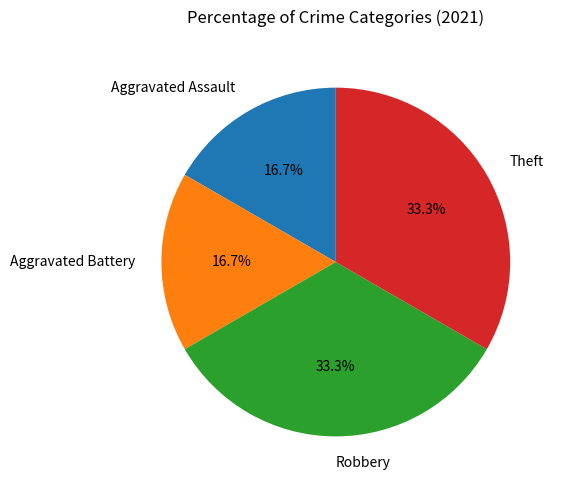

Between Theft and Aggravated Assault, which is larger?

Theft